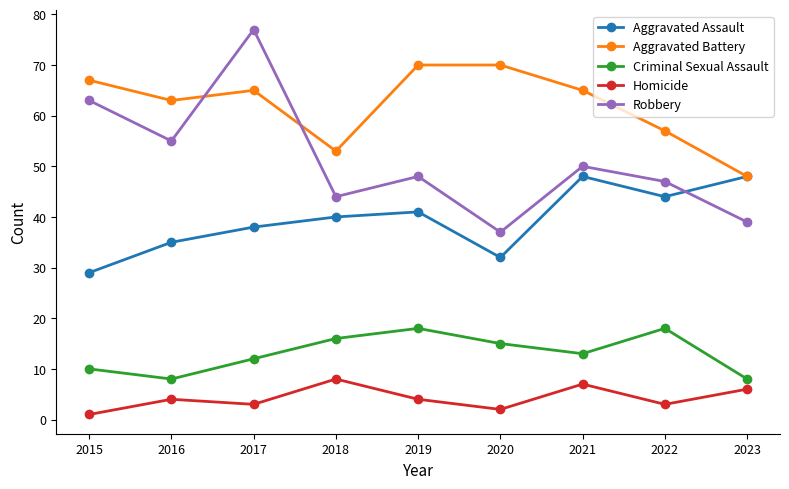

Rank the series by their average value, from lowest to highest.

Homicide, Criminal Sexual Assault, Aggravated Assault, Robbery, Aggravated Battery